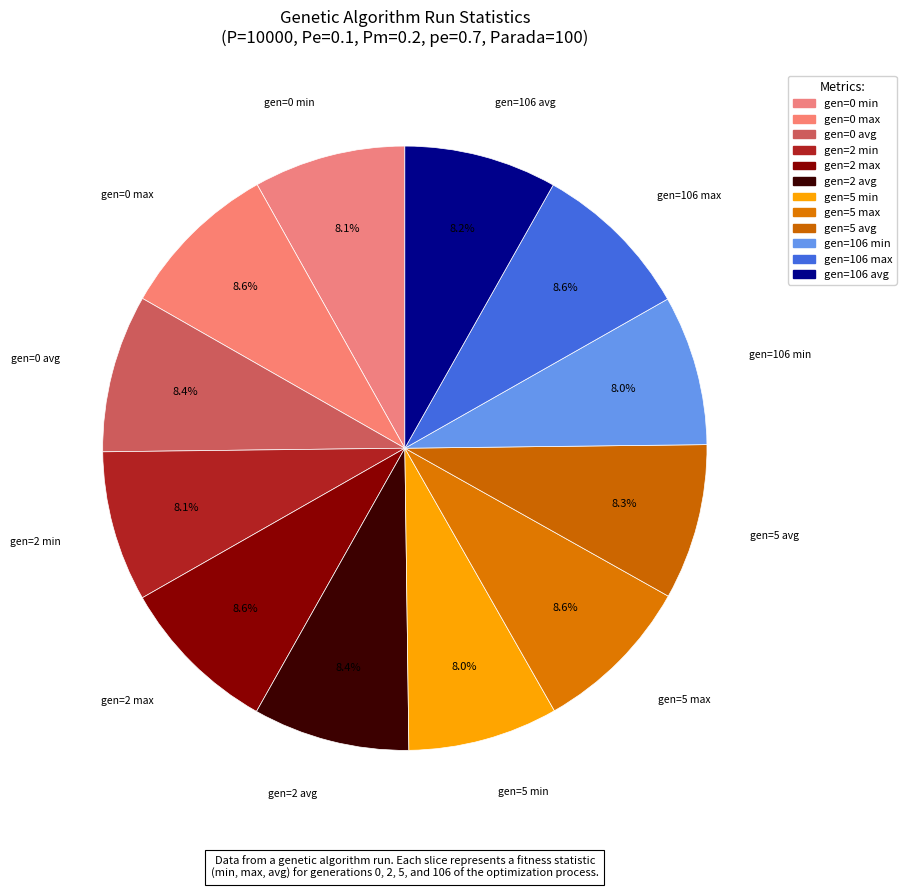

How many slices are in this pie chart?

12